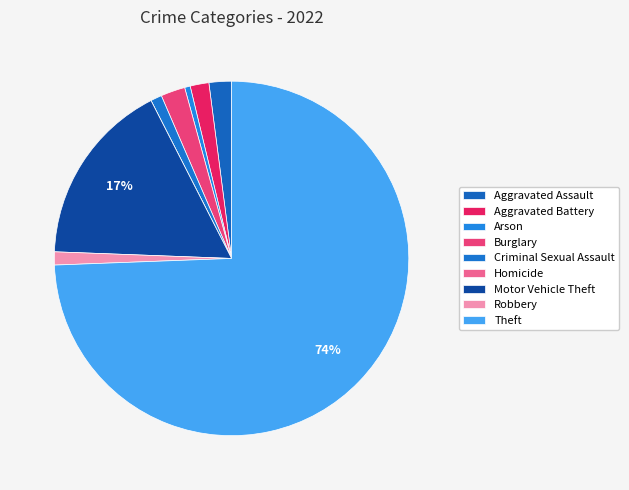

What is the change in value from Arson to Robbery?

+4